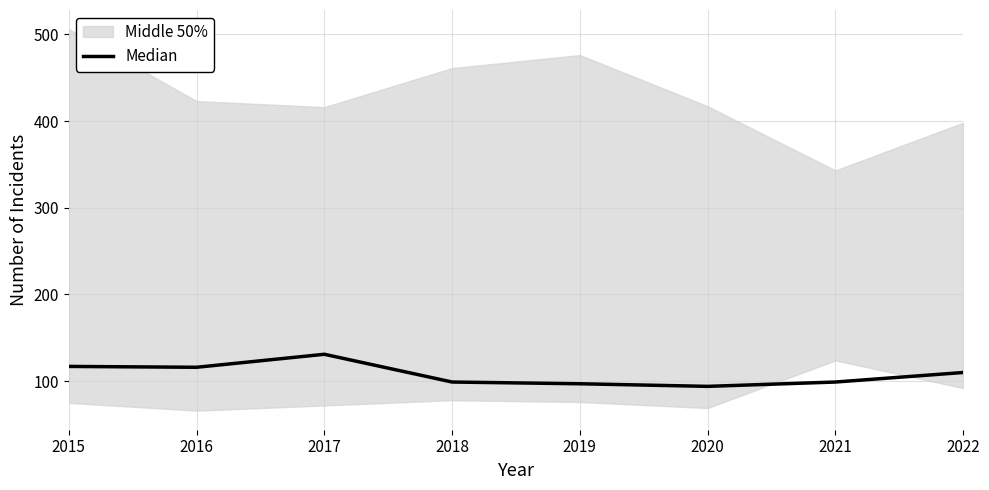

What is the approximate value at 2019, to the nearest 5?

95